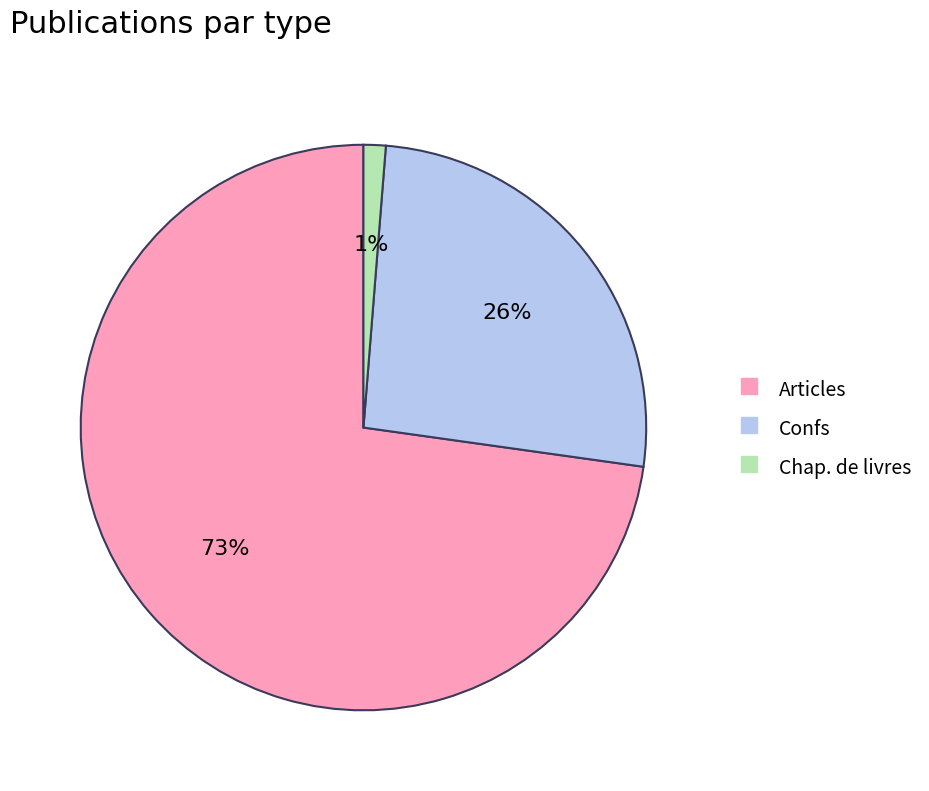

Count the number of slices in the pie.

3